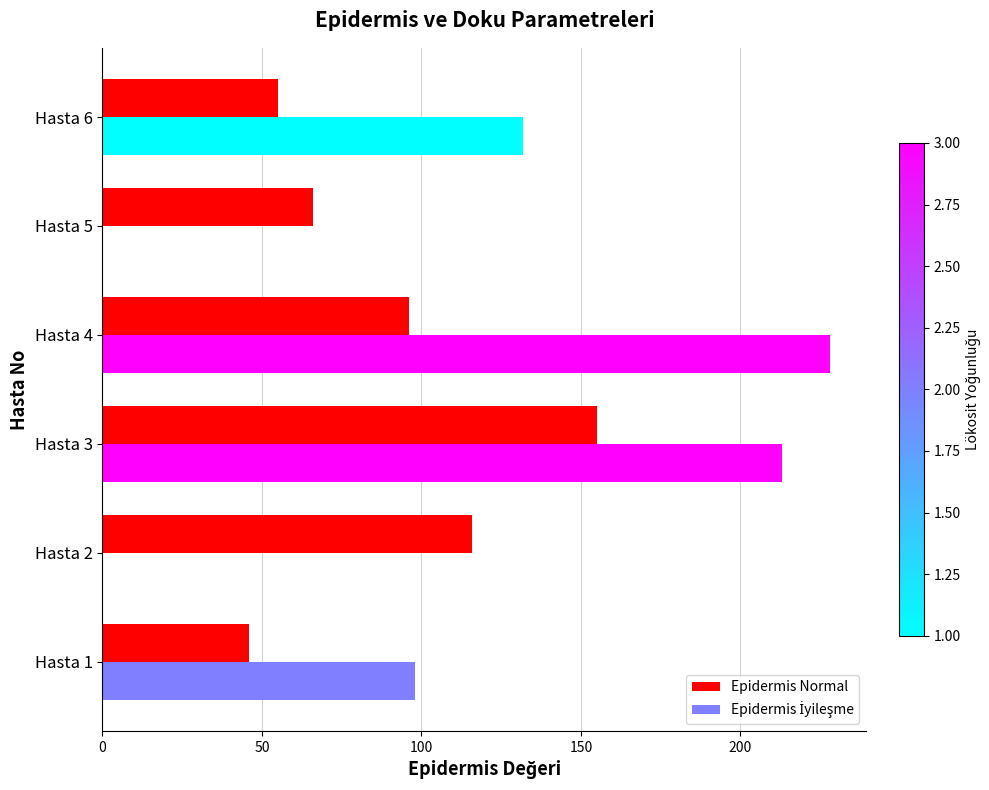

What is the total value across all series at Hasta 4?

324